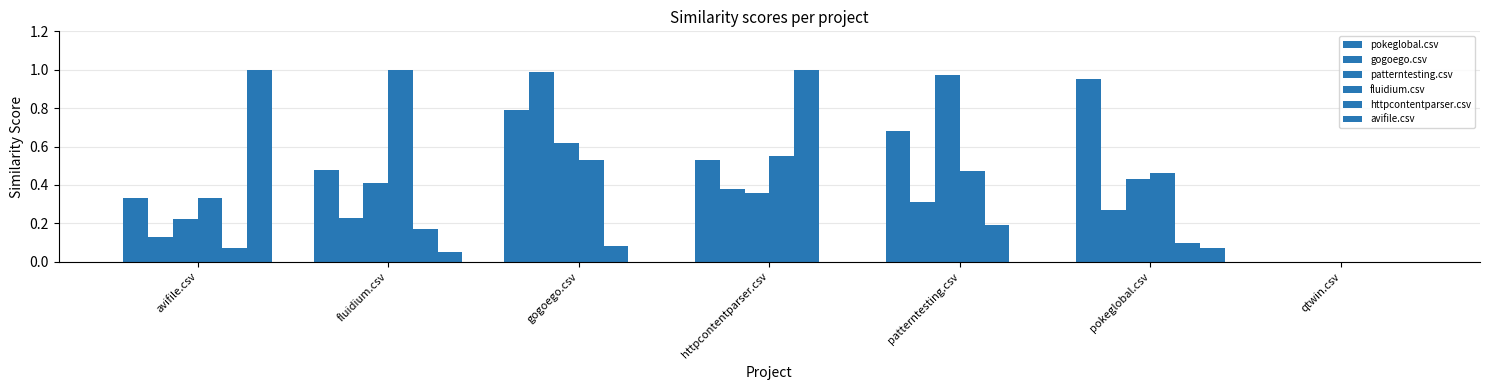

At which category is the sum across all series the highest?

gogoego.csv